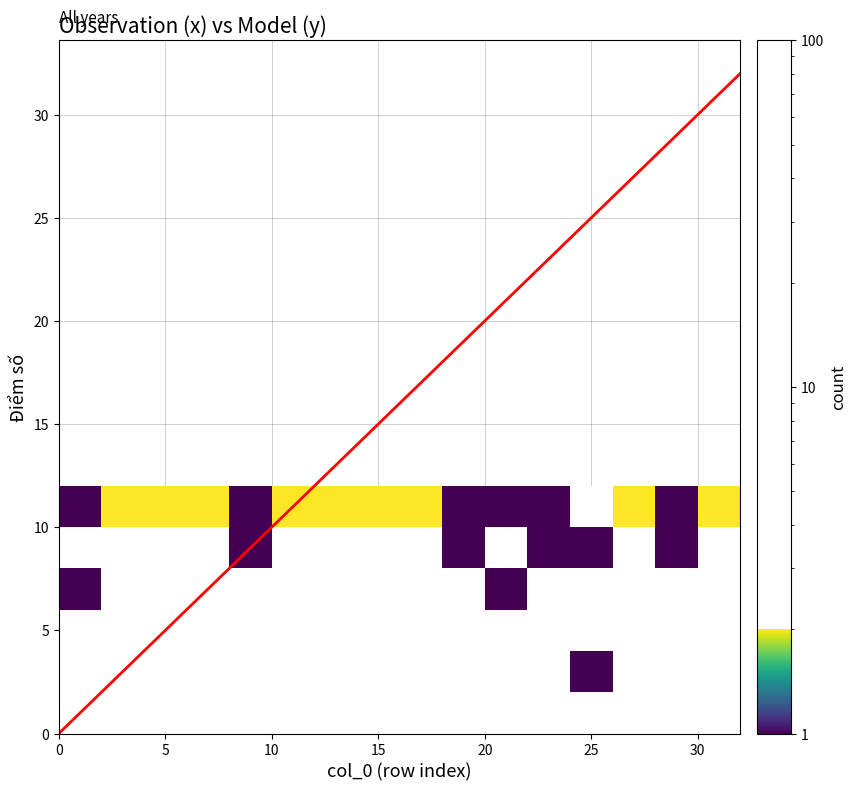

The value of Điểm số at 11 is 2. True or false?

False